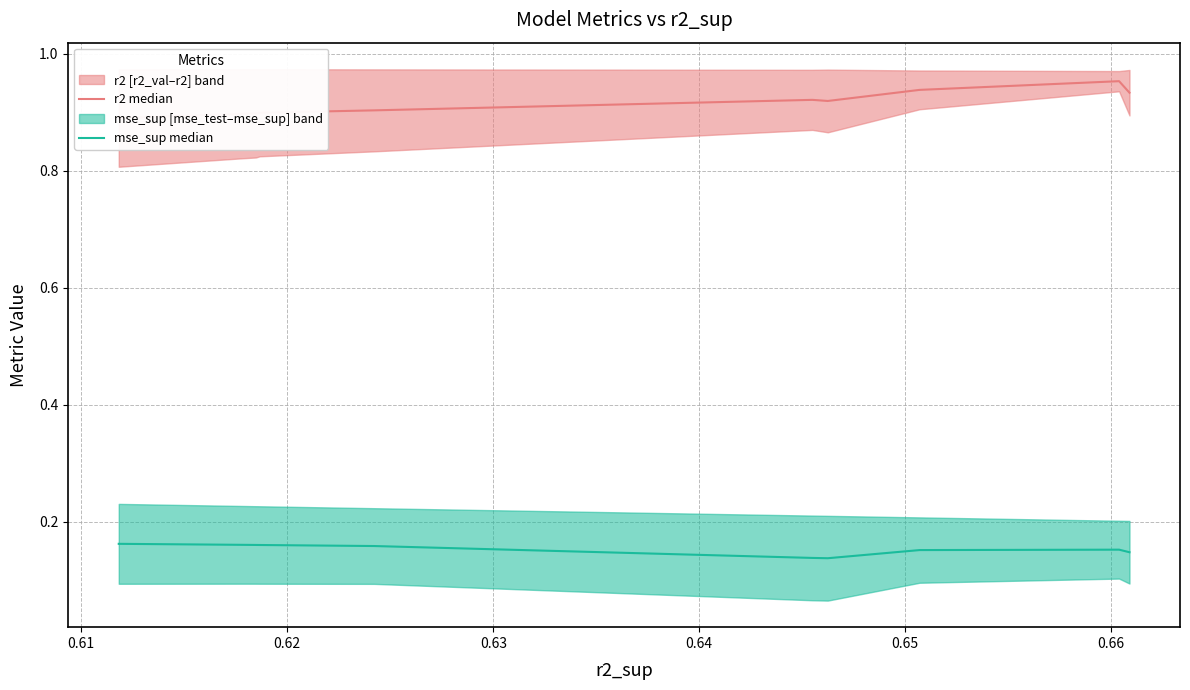

The r2 median series shows 0.9 at 0.62. True or false?

True